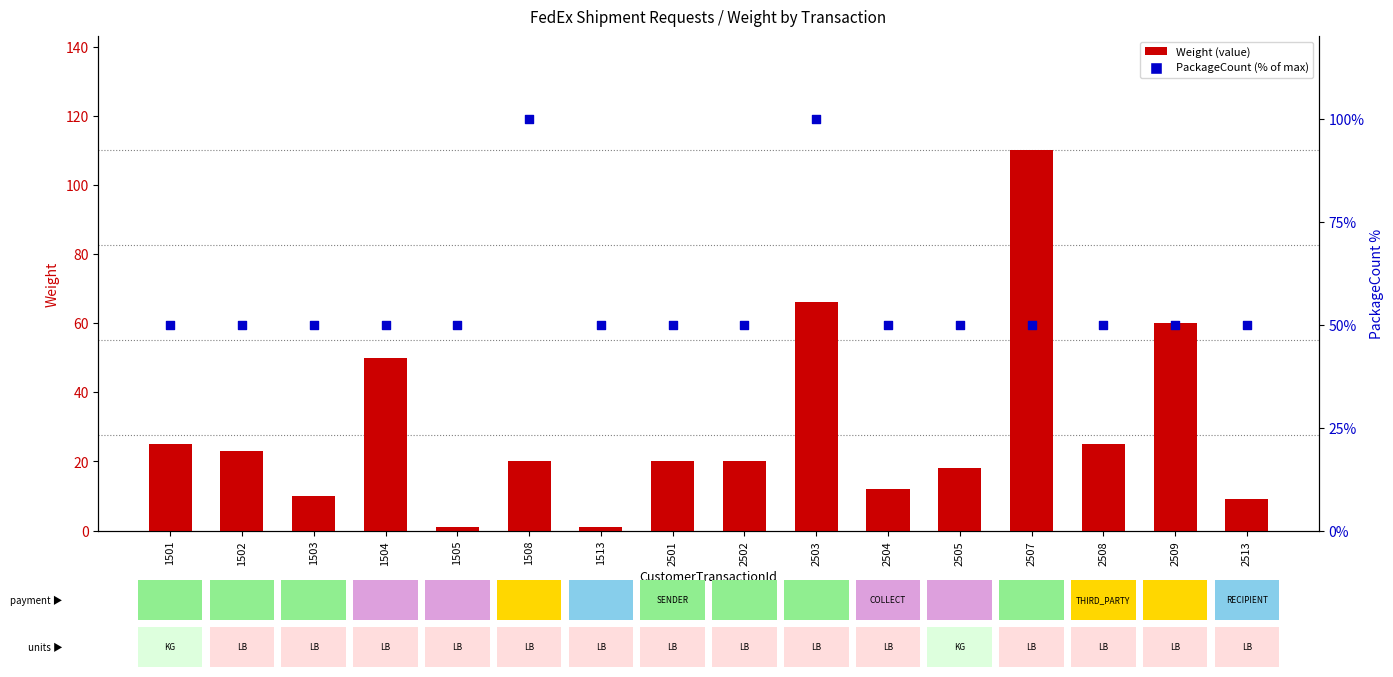

Which series has the largest total across all categories?

PackageCount (% of max)